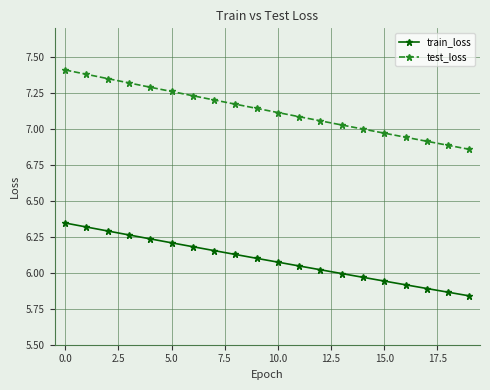

What is the difference between the maximum and minimum values in the train_loss series?

0.5